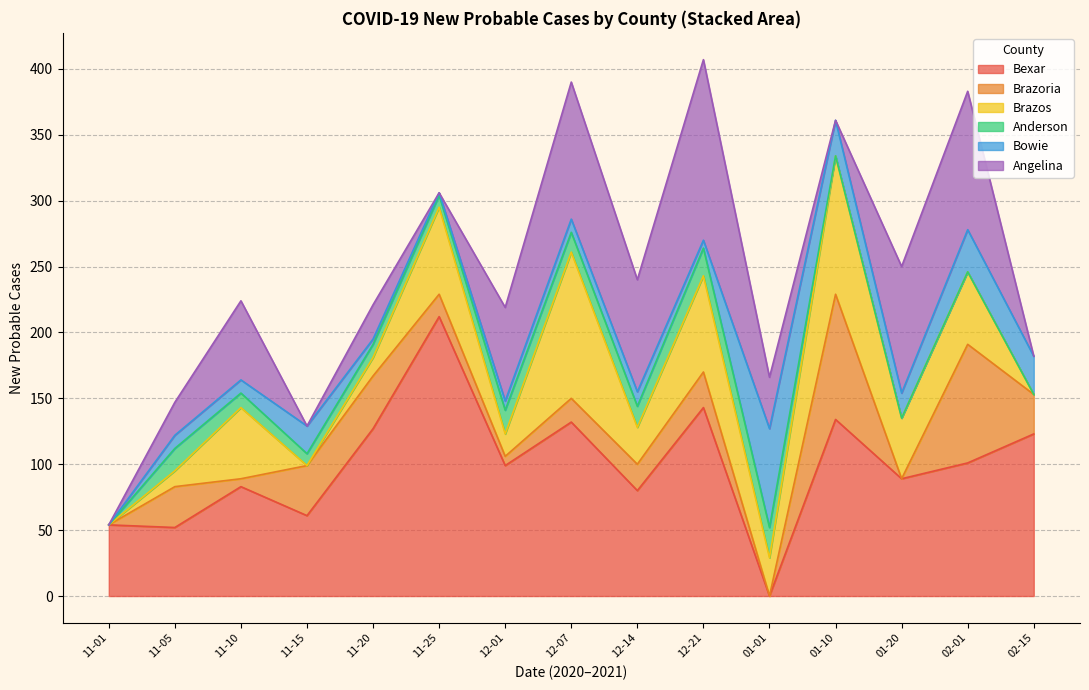

True or false: Brazoria has a value of 51 at 2020-12-09.

False